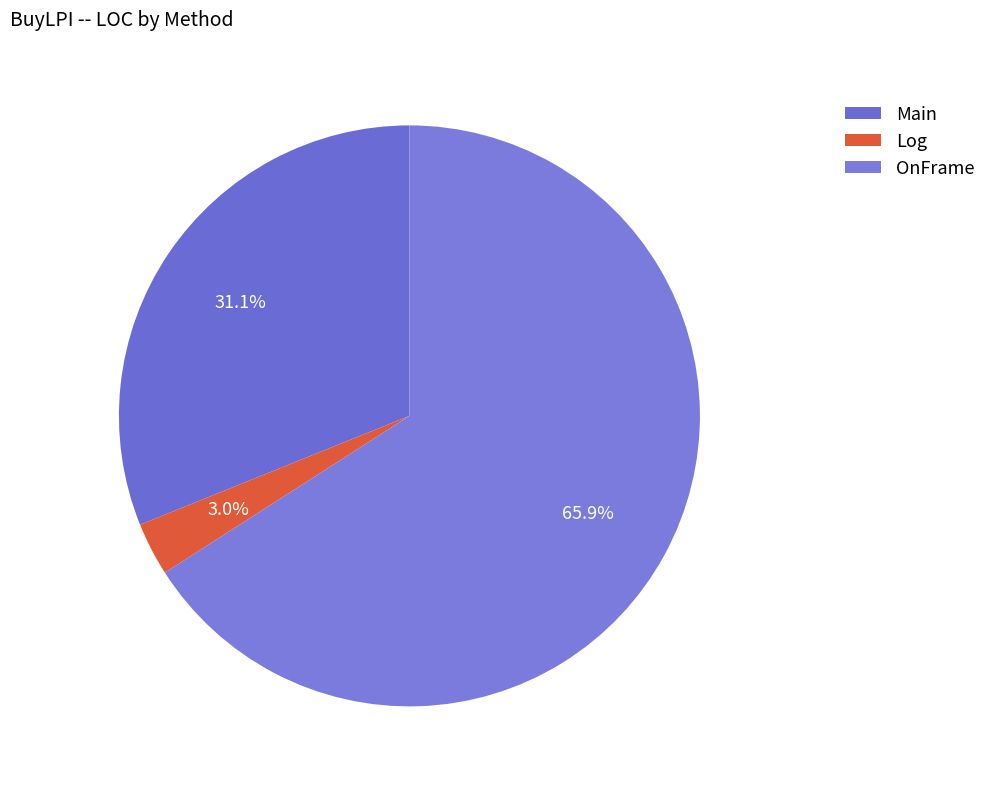

Approximately how many times larger is the value at Log compared to Main?

0.1